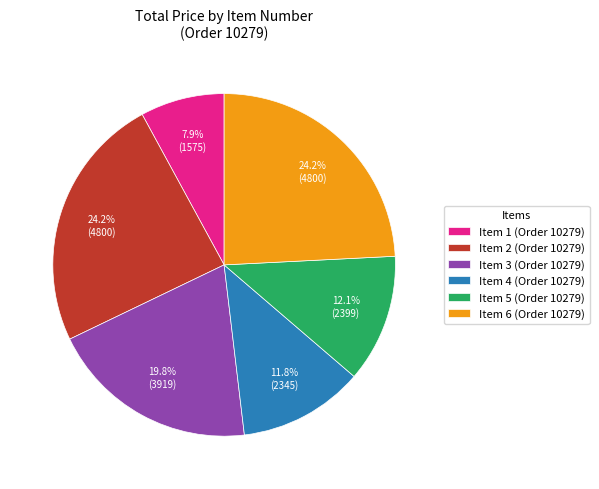

Is Item 6 the majority of the pie?

No